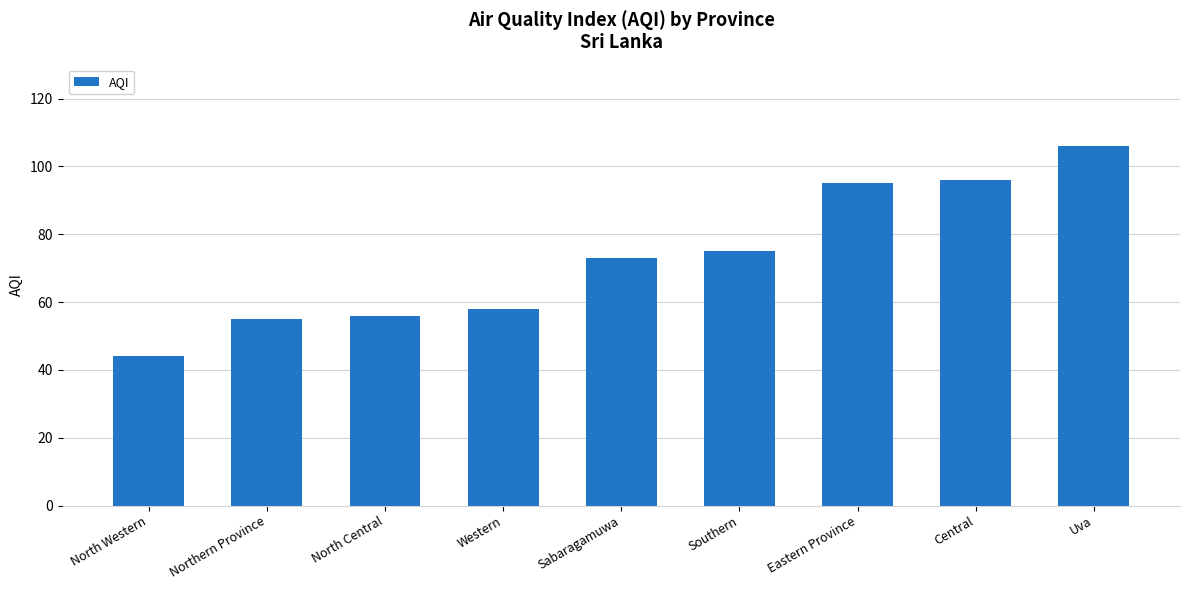

The value at Sabaragamuwa is 97. True or false?

False